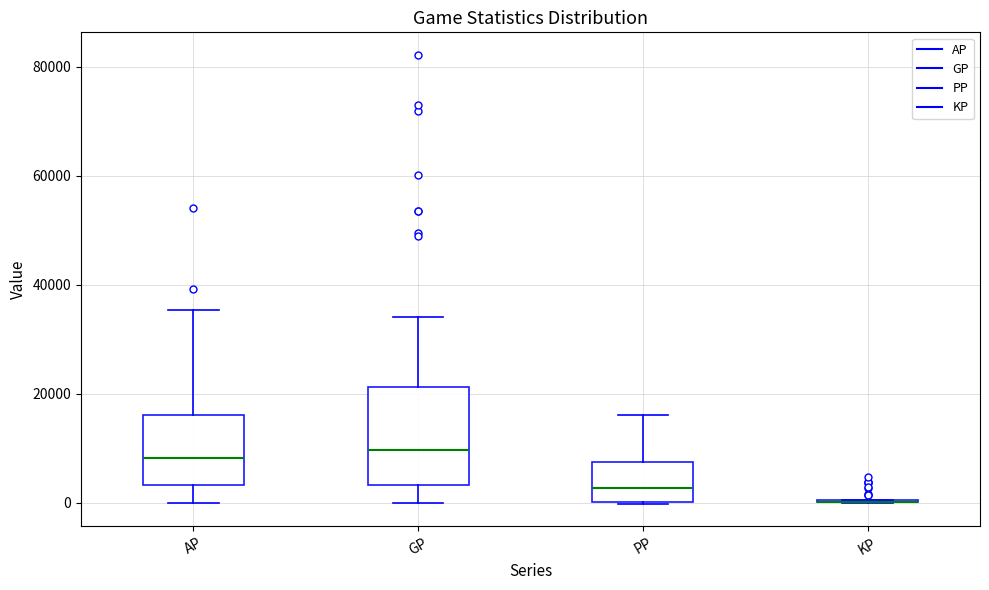

Comparing the boxes themselves (not the whiskers), which one is the tallest?

GP